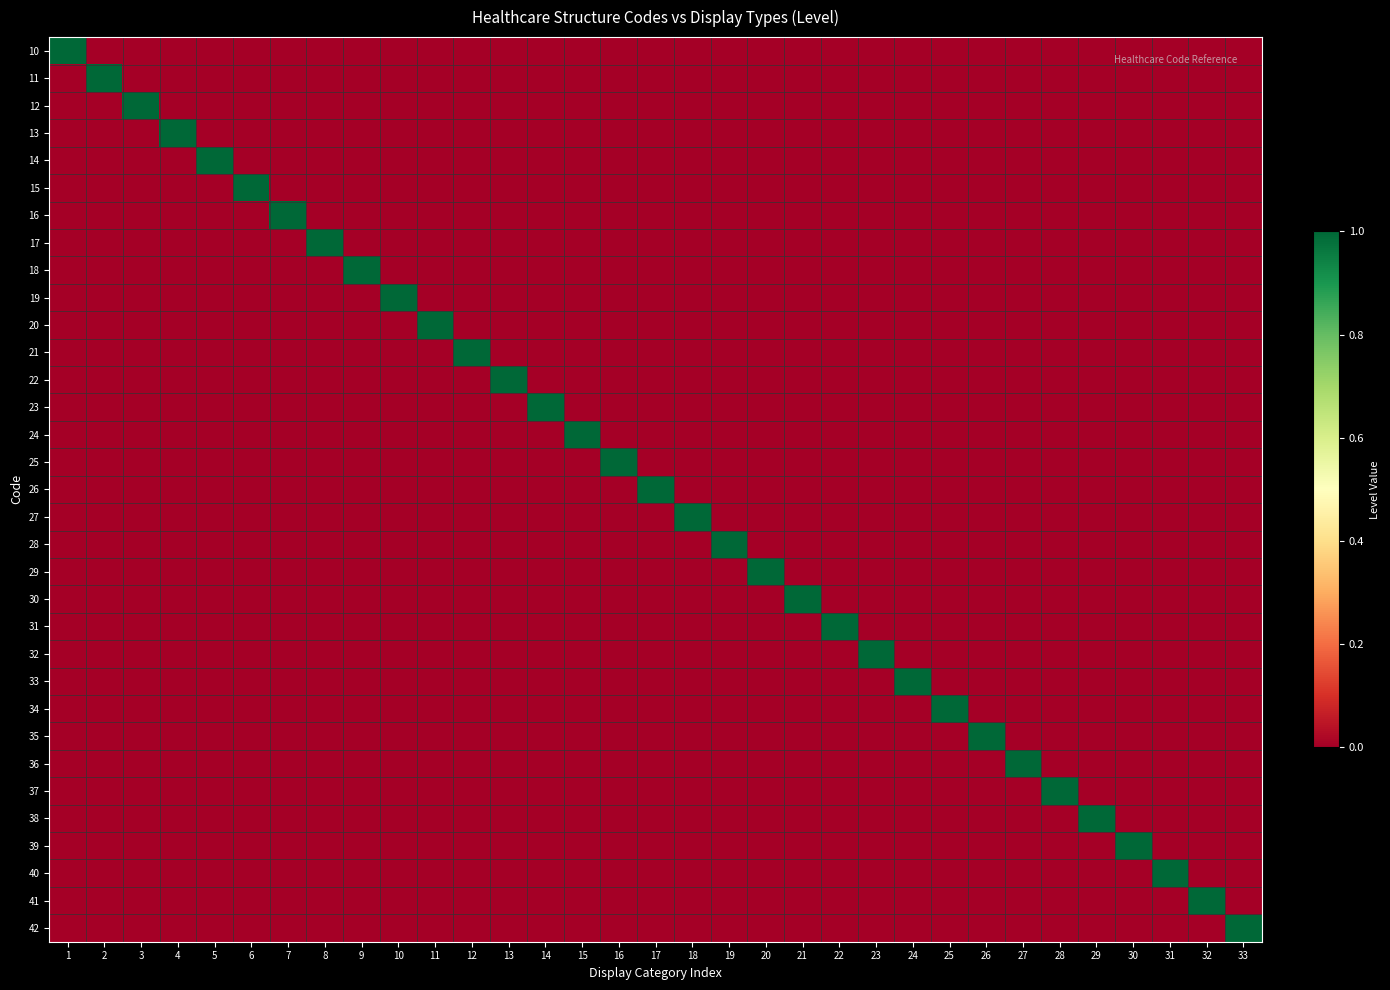

Reading left to right, list all the values displayed in this chart.

10: 1=1	2=0	3=0	4=0	5=0	6=0	7=0	8=0	9=0	10=0	11=0	12=0	13=0	14=0	15=0	16=0	17=0	18=0	19=0	20=0	21=0	22=0	23=0	24=0	25=0	26=0	27=0	28=0	29=0	30=0	31=0	32=0	33=0
11: 1=0	2=1	3=0	4=0	5=0	6=0	7=0	8=0	9=0	10=0	11=0	12=0	13=0	14=0	15=0	16=0	17=0	18=0	19=0	20=0	21=0	22=0	23=0	24=0	25=0	26=0	27=0	28=0	29=0	30=0	31=0	32=0	33=0
12: 1=0	2=0	3=1	4=0	5=0	6=0	7=0	8=0	9=0	10=0	11=0	12=0	13=0	14=0	15=0	16=0	17=0	18=0	19=0	20=0	21=0	22=0	23=0	24=0	25=0	26=0	27=0	28=0	29=0	30=0	31=0	32=0	33=0
13: 1=0	2=0	3=0	4=1	5=0	6=0	7=0	8=0	9=0	10=0	11=0	12=0	13=0	14=0	15=0	16=0	17=0	18=0	19=0	20=0	21=0	22=0	23=0	24=0	25=0	26=0	27=0	28=0	29=0	30=0	31=0	32=0	33=0
14: 1=0	2=0	3=0	4=0	5=1	6=0	7=0	8=0	9=0	10=0	11=0	12=0	13=0	14=0	15=0	16=0	17=0	18=0	19=0	20=0	21=0	22=0	23=0	24=0	25=0	26=0	27=0	28=0	29=0	30=0	31=0	32=0	33=0
15: 1=0	2=0	3=0	4=0	5=0	6=1	7=0	8=0	9=0	10=0	11=0	12=0	13=0	14=0	15=0	16=0	17=0	18=0	19=0	20=0	21=0	22=0	23=0	24=0	25=0	26=0	27=0	28=0	29=0	30=0	31=0	32=0	33=0
16: 1=0	2=0	3=0	4=0	5=0	6=0	7=1	8=0	9=0	10=0	11=0	12=0	13=0	14=0	15=0	16=0	17=0	18=0	19=0	20=0	21=0	22=0	23=0	24=0	25=0	26=0	27=0	28=0	29=0	30=0	31=0	32=0	33=0
17: 1=0	2=0	3=0	4=0	5=0	6=0	7=0	8=1	9=0	10=0	11=0	12=0	13=0	14=0	15=0	16=0	17=0	18=0	19=0	20=0	21=0	22=0	23=0	24=0	25=0	26=0	27=0	28=0	29=0	30=0	31=0	32=0	33=0
18: 1=0	2=0	3=0	4=0	5=0	6=0	7=0	8=0	9=1	10=0	11=0	12=0	13=0	14=0	15=0	16=0	17=0	18=0	19=0	20=0	21=0	22=0	23=0	24=0	25=0	26=0	27=0	28=0	29=0	30=0	31=0	32=0	33=0
19: 1=0	2=0	3=0	4=0	5=0	6=0	7=0	8=0	9=0	10=1	11=0	12=0	13=0	14=0	15=0	16=0	17=0	18=0	19=0	20=0	21=0	22=0	23=0	24=0	25=0	26=0	27=0	28=0	29=0	30=0	31=0	32=0	33=0
20: 1=0	2=0	3=0	4=0	5=0	6=0	7=0	8=0	9=0	10=0	11=1	12=0	13=0	14=0	15=0	16=0	17=0	18=0	19=0	20=0	21=0	22=0	23=0	24=0	25=0	26=0	27=0	28=0	29=0	30=0	31=0	32=0	33=0
21: 1=0	2=0	3=0	4=0	5=0	6=0	7=0	8=0	9=0	10=0	11=0	12=1	13=0	14=0	15=0	16=0	17=0	18=0	19=0	20=0	21=0	22=0	23=0	24=0	25=0	26=0	27=0	28=0	29=0	30=0	31=0	32=0	33=0
22: 1=0	2=0	3=0	4=0	5=0	6=0	7=0	8=0	9=0	10=0	11=0	12=0	13=1	14=0	15=0	16=0	17=0	18=0	19=0	20=0	21=0	22=0	23=0	24=0	25=0	26=0	27=0	28=0	29=0	30=0	31=0	32=0	33=0
23: 1=0	2=0	3=0	4=0	5=0	6=0	7=0	8=0	9=0	10=0	11=0	12=0	13=0	14=1	15=0	16=0	17=0	18=0	19=0	20=0	21=0	22=0	23=0	24=0	25=0	26=0	27=0	28=0	29=0	30=0	31=0	32=0	33=0
24: 1=0	2=0	3=0	4=0	5=0	6=0	7=0	8=0	9=0	10=0	11=0	12=0	13=0	14=0	15=1	16=0	17=0	18=0	19=0	20=0	21=0	22=0	23=0	24=0	25=0	26=0	27=0	28=0	29=0	30=0	31=0	32=0	33=0
25: 1=0	2=0	3=0	4=0	5=0	6=0	7=0	8=0	9=0	10=0	11=0	12=0	13=0	14=0	15=0	16=1	17=0	18=0	19=0	20=0	21=0	22=0	23=0	24=0	25=0	26=0	27=0	28=0	29=0	30=0	31=0	32=0	33=0
26: 1=0	2=0	3=0	4=0	5=0	6=0	7=0	8=0	9=0	10=0	11=0	12=0	13=0	14=0	15=0	16=0	17=1	18=0	19=0	20=0	21=0	22=0	23=0	24=0	25=0	26=0	27=0	28=0	29=0	30=0	31=0	32=0	33=0
27: 1=0	2=0	3=0	4=0	5=0	6=0	7=0	8=0	9=0	10=0	11=0	12=0	13=0	14=0	15=0	16=0	17=0	18=1	19=0	20=0	21=0	22=0	23=0	24=0	25=0	26=0	27=0	28=0	29=0	30=0	31=0	32=0	33=0
28: 1=0	2=0	3=0	4=0	5=0	6=0	7=0	8=0	9=0	10=0	11=0	12=0	13=0	14=0	15=0	16=0	17=0	18=0	19=1	20=0	21=0	22=0	23=0	24=0	25=0	26=0	27=0	28=0	29=0	30=0	31=0	32=0	33=0
29: 1=0	2=0	3=0	4=0	5=0	6=0	7=0	8=0	9=0	10=0	11=0	12=0	13=0	14=0	15=0	16=0	17=0	18=0	19=0	20=1	21=0	22=0	23=0	24=0	25=0	26=0	27=0	28=0	29=0	30=0	31=0	32=0	33=0
30: 1=0	2=0	3=0	4=0	5=0	6=0	7=0	8=0	9=0	10=0	11=0	12=0	13=0	14=0	15=0	16=0	17=0	18=0	19=0	20=0	21=1	22=0	23=0	24=0	25=0	26=0	27=0	28=0	29=0	30=0	31=0	32=0	33=0
31: 1=0	2=0	3=0	4=0	5=0	6=0	7=0	8=0	9=0	10=0	11=0	12=0	13=0	14=0	15=0	16=0	17=0	18=0	19=0	20=0	21=0	22=1	23=0	24=0	25=0	26=0	27=0	28=0	29=0	30=0	31=0	32=0	33=0
32: 1=0	2=0	3=0	4=0	5=0	6=0	7=0	8=0	9=0	10=0	11=0	12=0	13=0	14=0	15=0	16=0	17=0	18=0	19=0	20=0	21=0	22=0	23=1	24=0	25=0	26=0	27=0	28=0	29=0	30=0	31=0	32=0	33=0
33: 1=0	2=0	3=0	4=0	5=0	6=0	7=0	8=0	9=0	10=0	11=0	12=0	13=0	14=0	15=0	16=0	17=0	18=0	19=0	20=0	21=0	22=0	23=0	24=1	25=0	26=0	27=0	28=0	29=0	30=0	31=0	32=0	33=0
34: 1=0	2=0	3=0	4=0	5=0	6=0	7=0	8=0	9=0	10=0	11=0	12=0	13=0	14=0	15=0	16=0	17=0	18=0	19=0	20=0	21=0	22=0	23=0	24=0	25=1	26=0	27=0	28=0	29=0	30=0	31=0	32=0	33=0
35: 1=0	2=0	3=0	4=0	5=0	6=0	7=0	8=0	9=0	10=0	11=0	12=0	13=0	14=0	15=0	16=0	17=0	18=0	19=0	20=0	21=0	22=0	23=0	24=0	25=0	26=1	27=0	28=0	29=0	30=0	31=0	32=0	33=0
36: 1=0	2=0	3=0	4=0	5=0	6=0	7=0	8=0	9=0	10=0	11=0	12=0	13=0	14=0	15=0	16=0	17=0	18=0	19=0	20=0	21=0	22=0	23=0	24=0	25=0	26=0	27=1	28=0	29=0	30=0	31=0	32=0	33=0
37: 1=0	2=0	3=0	4=0	5=0	6=0	7=0	8=0	9=0	10=0	11=0	12=0	13=0	14=0	15=0	16=0	17=0	18=0	19=0	20=0	21=0	22=0	23=0	24=0	25=0	26=0	27=0	28=1	29=0	30=0	31=0	32=0	33=0
38: 1=0	2=0	3=0	4=0	5=0	6=0	7=0	8=0	9=0	10=0	11=0	12=0	13=0	14=0	15=0	16=0	17=0	18=0	19=0	20=0	21=0	22=0	23=0	24=0	25=0	26=0	27=0	28=0	29=1	30=0	31=0	32=0	33=0
39: 1=0	2=0	3=0	4=0	5=0	6=0	7=0	8=0	9=0	10=0	11=0	12=0	13=0	14=0	15=0	16=0	17=0	18=0	19=0	20=0	21=0	22=0	23=0	24=0	25=0	26=0	27=0	28=0	29=0	30=1	31=0	32=0	33=0
40: 1=0	2=0	3=0	4=0	5=0	6=0	7=0	8=0	9=0	10=0	11=0	12=0	13=0	14=0	15=0	16=0	17=0	18=0	19=0	20=0	21=0	22=0	23=0	24=0	25=0	26=0	27=0	28=0	29=0	30=0	31=1	32=0	33=0
41: 1=0	2=0	3=0	4=0	5=0	6=0	7=0	8=0	9=0	10=0	11=0	12=0	13=0	14=0	15=0	16=0	17=0	18=0	19=0	20=0	21=0	22=0	23=0	24=0	25=0	26=0	27=0	28=0	29=0	30=0	31=0	32=1	33=0
42: 1=0	2=0	3=0	4=0	5=0	6=0	7=0	8=0	9=0	10=0	11=0	12=0	13=0	14=0	15=0	16=0	17=0	18=0	19=0	20=0	21=0	22=0	23=0	24=0	25=0	26=0	27=0	28=0	29=0	30=0	31=0	32=0	33=1